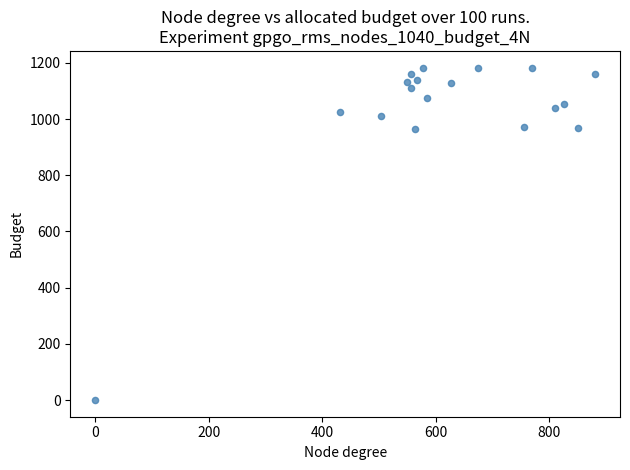

What is the range of X values (max minus min)?

880.9